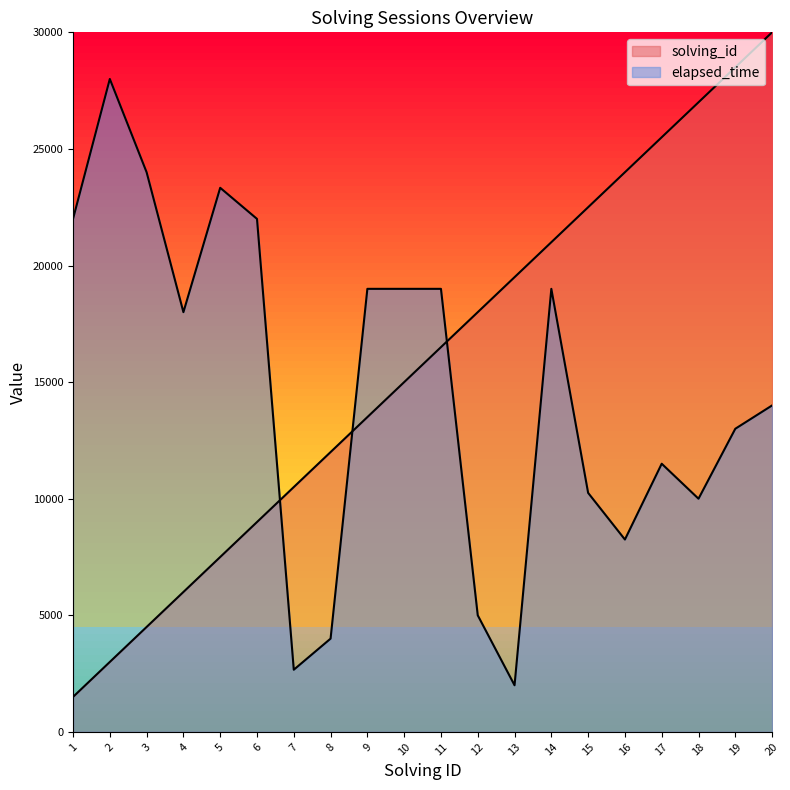

Which label corresponds to the largest value in the chart?

20